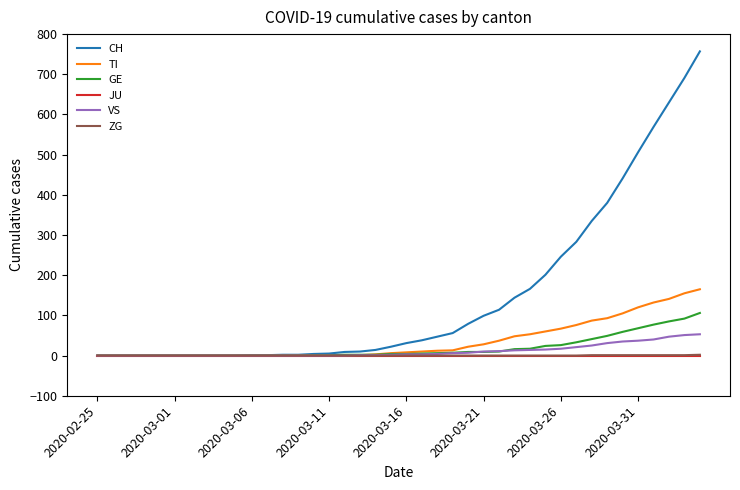

Is this an area chart (filled region under the line)?

No